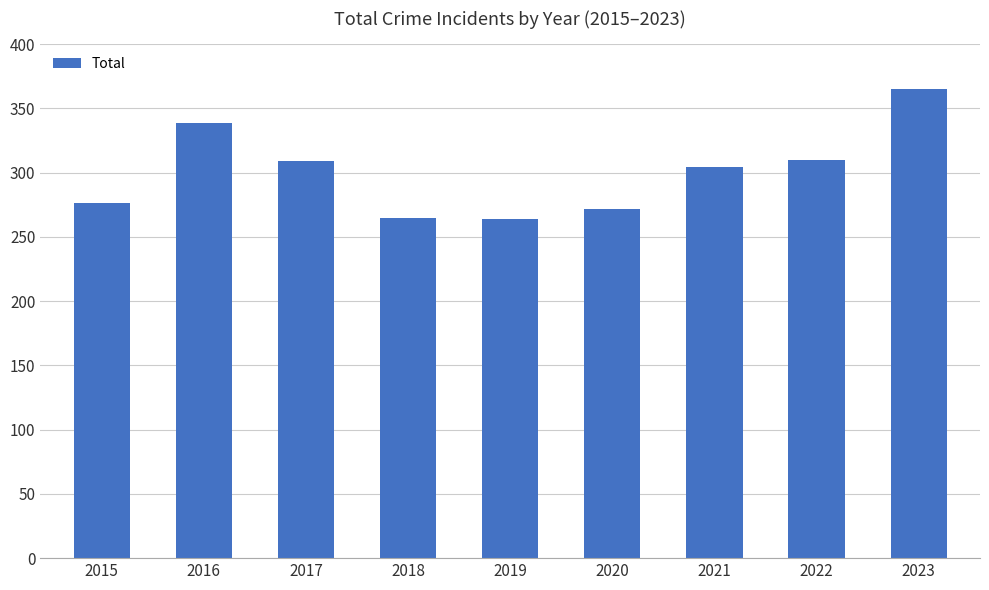

What is the ratio of the value at 2015 to the value at 2017?

0.9